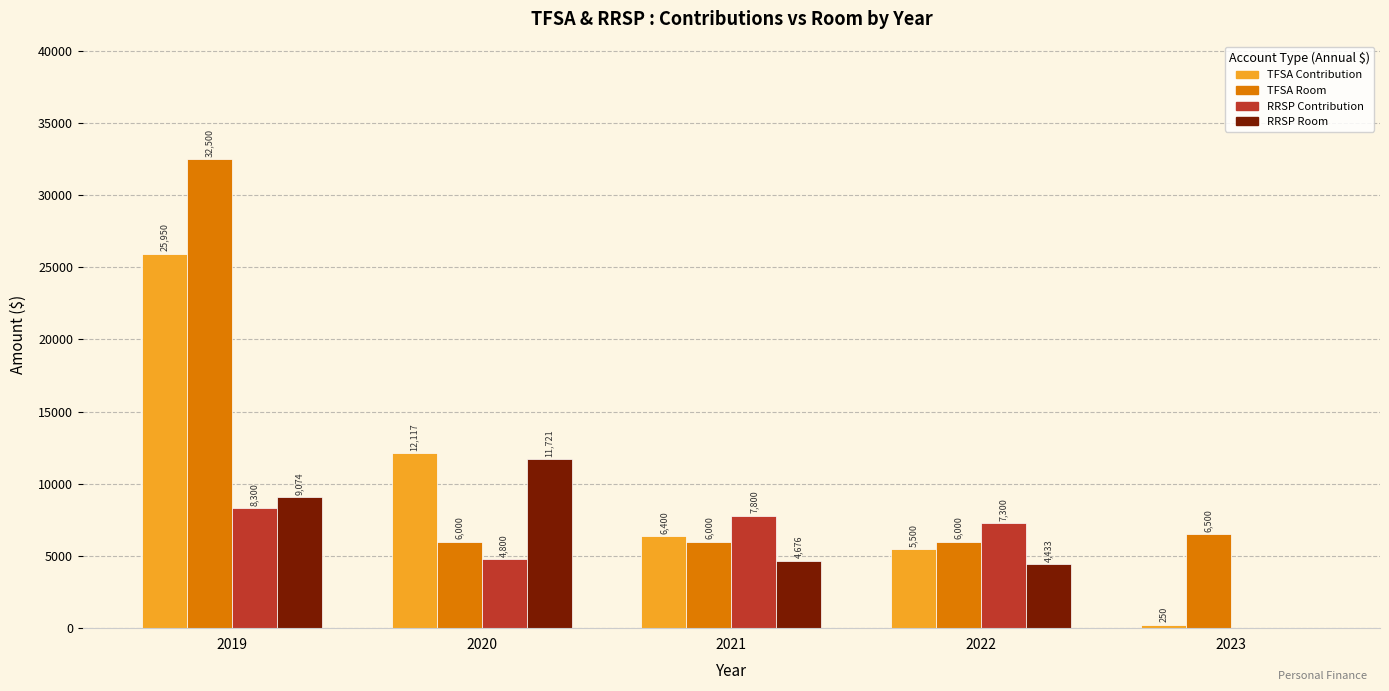

Reading left to right, what are all the values shown in this chart?

TFSA Contribution: 25950.0	12117.0	6400.0	5500.0	250.0
TFSA Room: 32500.0	6000.0	6000.0	6000.0	6500.0
RRSP Contribution: 8300.0	4800.0	7800.0	7300.0	0.0
RRSP Room: 9074.0	11721.0	4676.0	4433.0	0.0